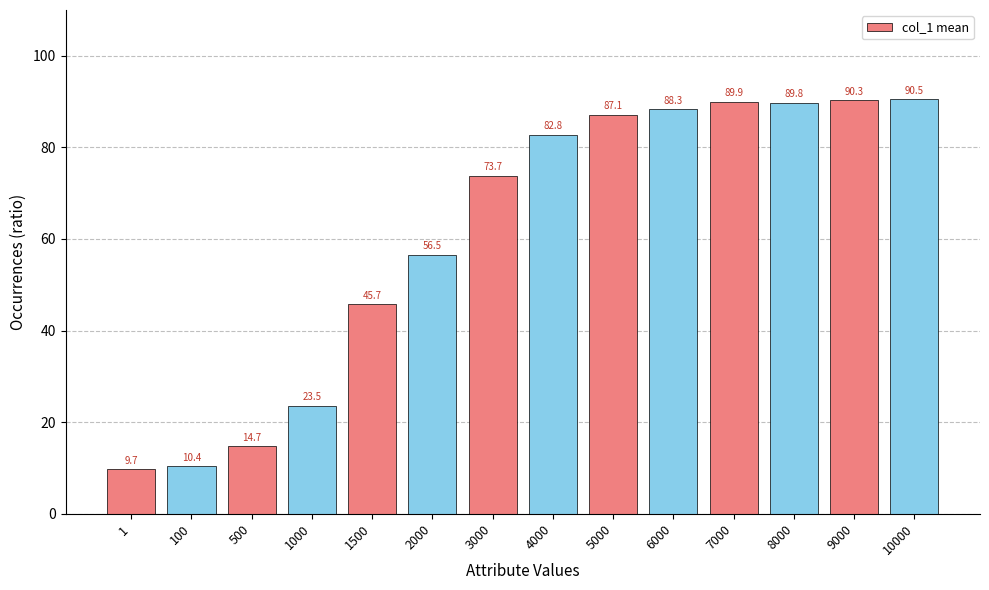

Read the value at 9000.

90.3